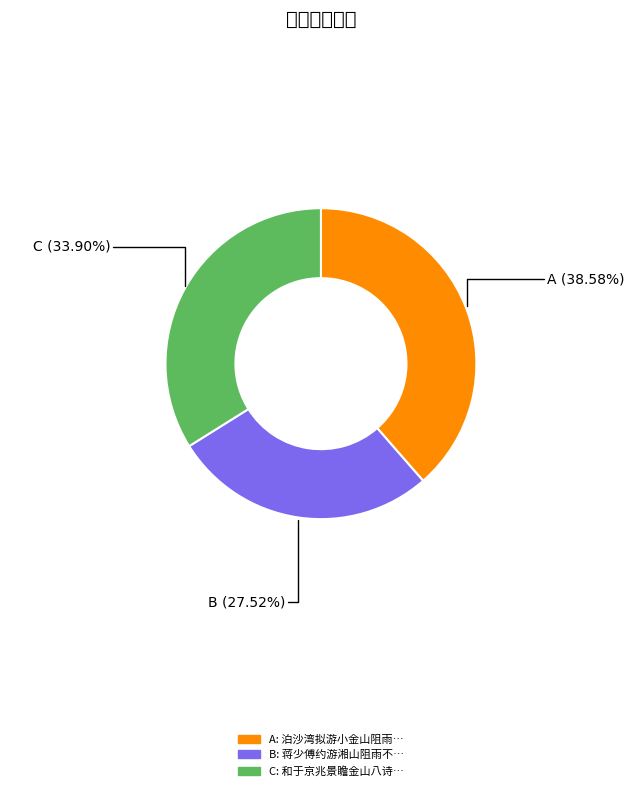

Does any single category account for the majority?

No